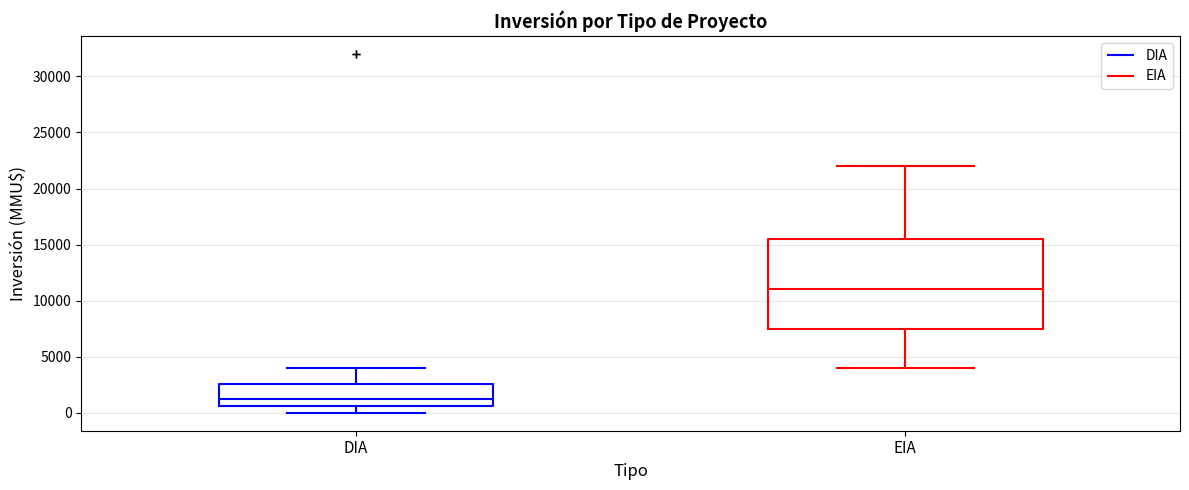

Reading left to right, transcribe this box plot: for each box, give where its median line is, the range the box spans, and where its two whiskers end, as read against the y-axis. The values are not printed on the chart, so give them approximately, as read against the axis.

DIA: median 1000, box 500 to 2500, whiskers 0 to 4000
EIA: median 11000, box 7500 to 15500, whiskers 4000 to 22000